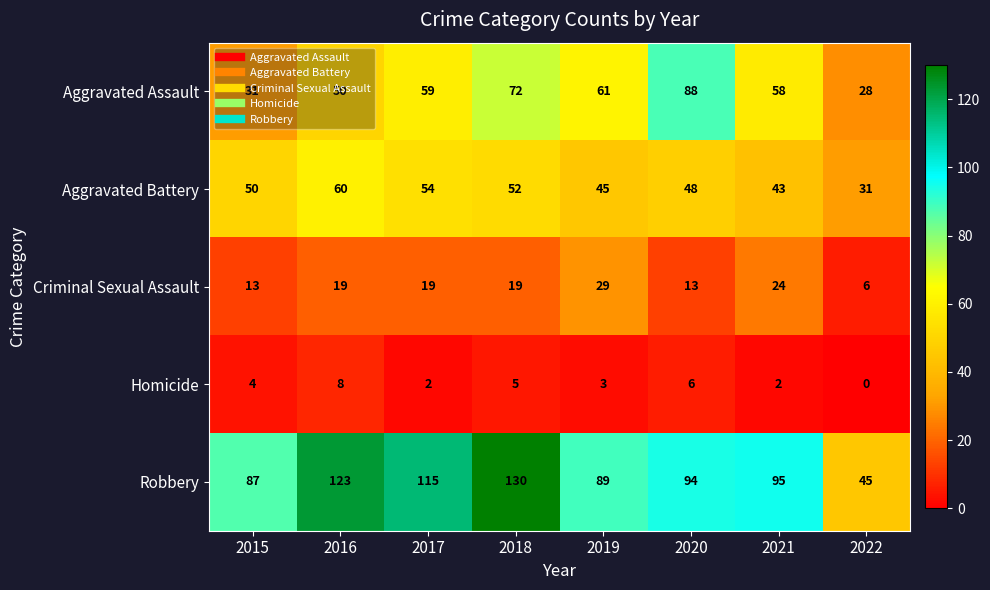

What is the maximum value for Robbery?

130